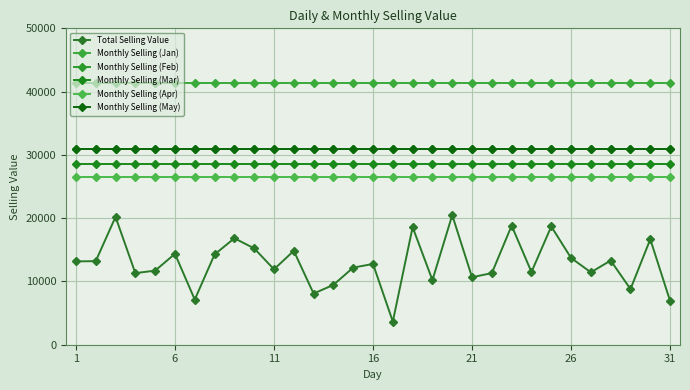

Count the number of categories in the chart.

31